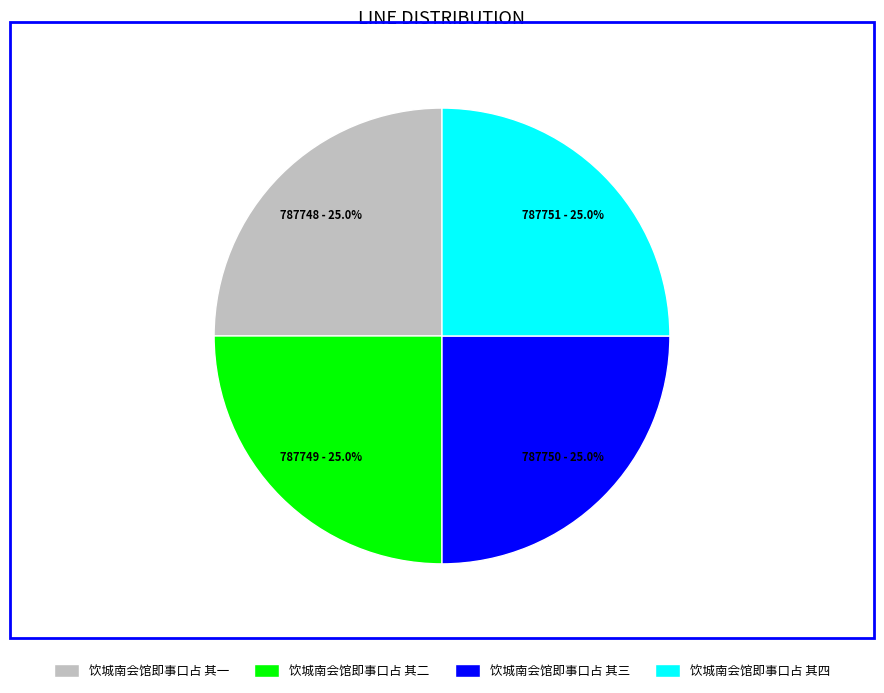

To the nearest percent, what portion does 饮城南会馆即事口占 其一 represent?

25%